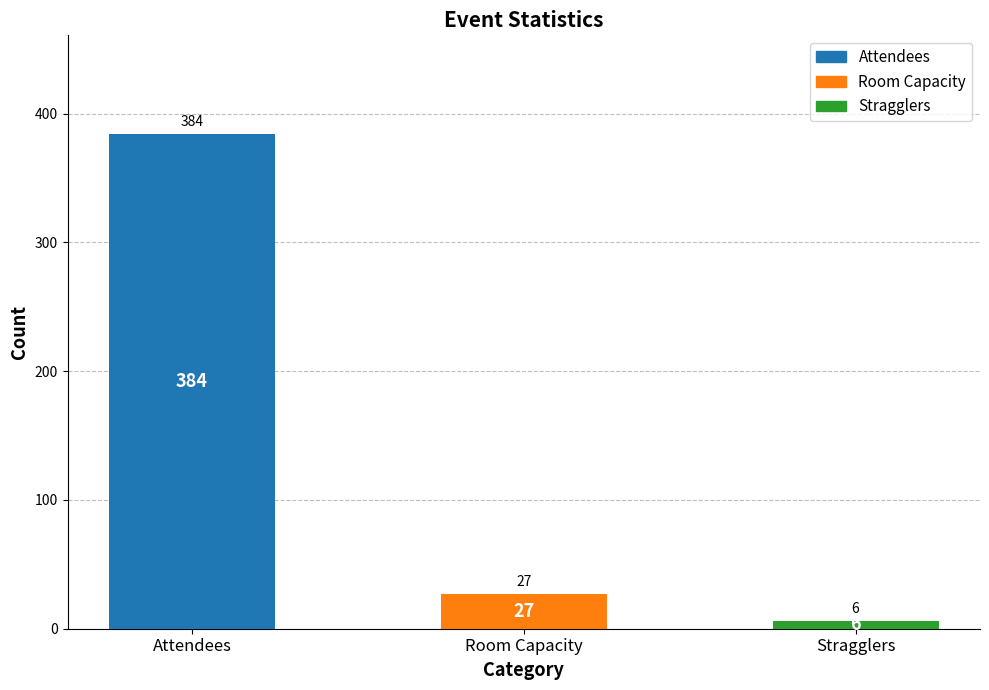

What is the change in value from Attendees to Stragglers?

-378